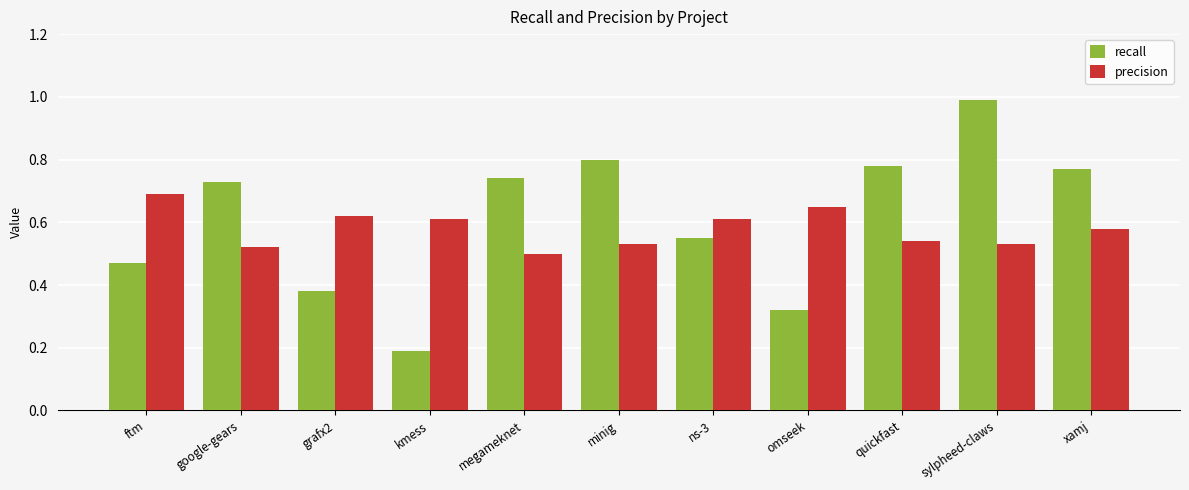

What is the sum of the precision values at grafx2 and ns-3?

1.2